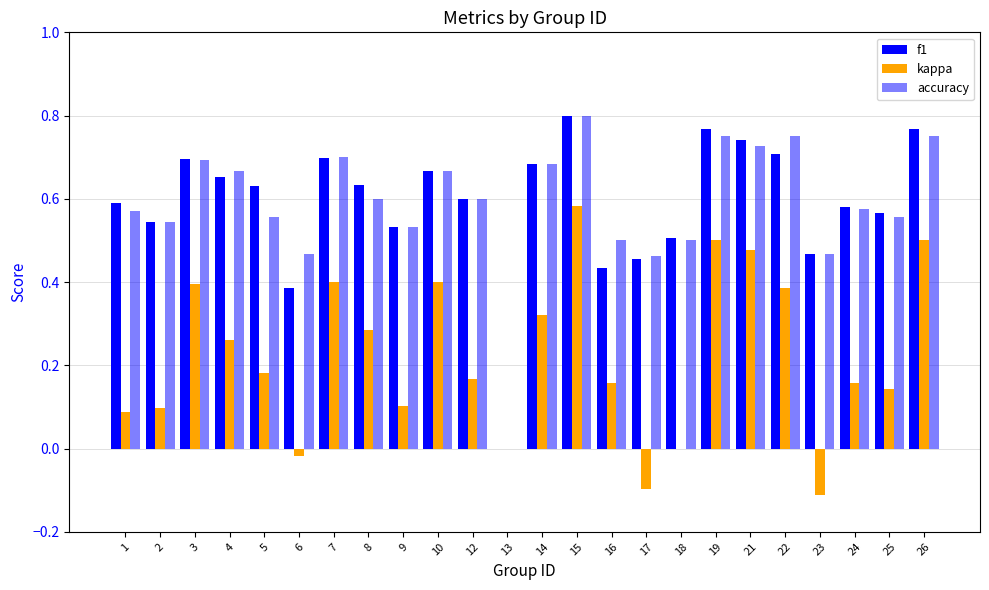

Rank the series by their maximum value, from highest to lowest.

f1, accuracy, kappa